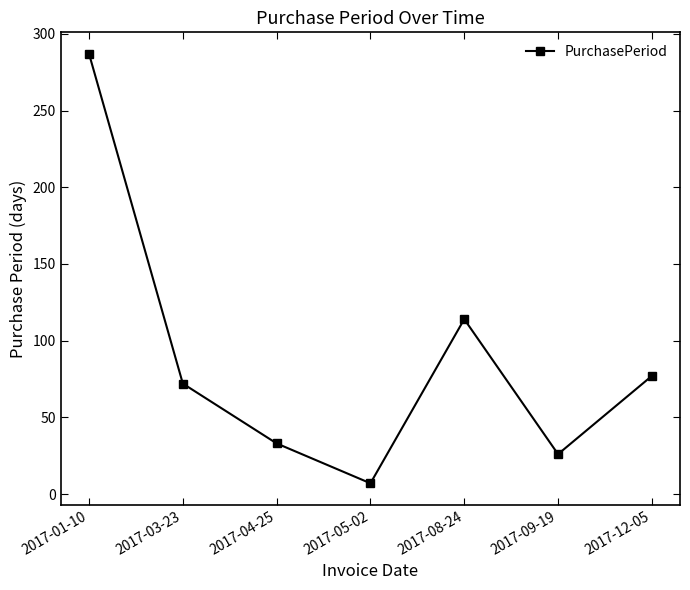

List the labels in order of value, smallest first.

2017-05-02, 2017-09-19, 2017-04-25, 2017-03-23, 2017-12-05, 2017-08-24, 2017-01-10